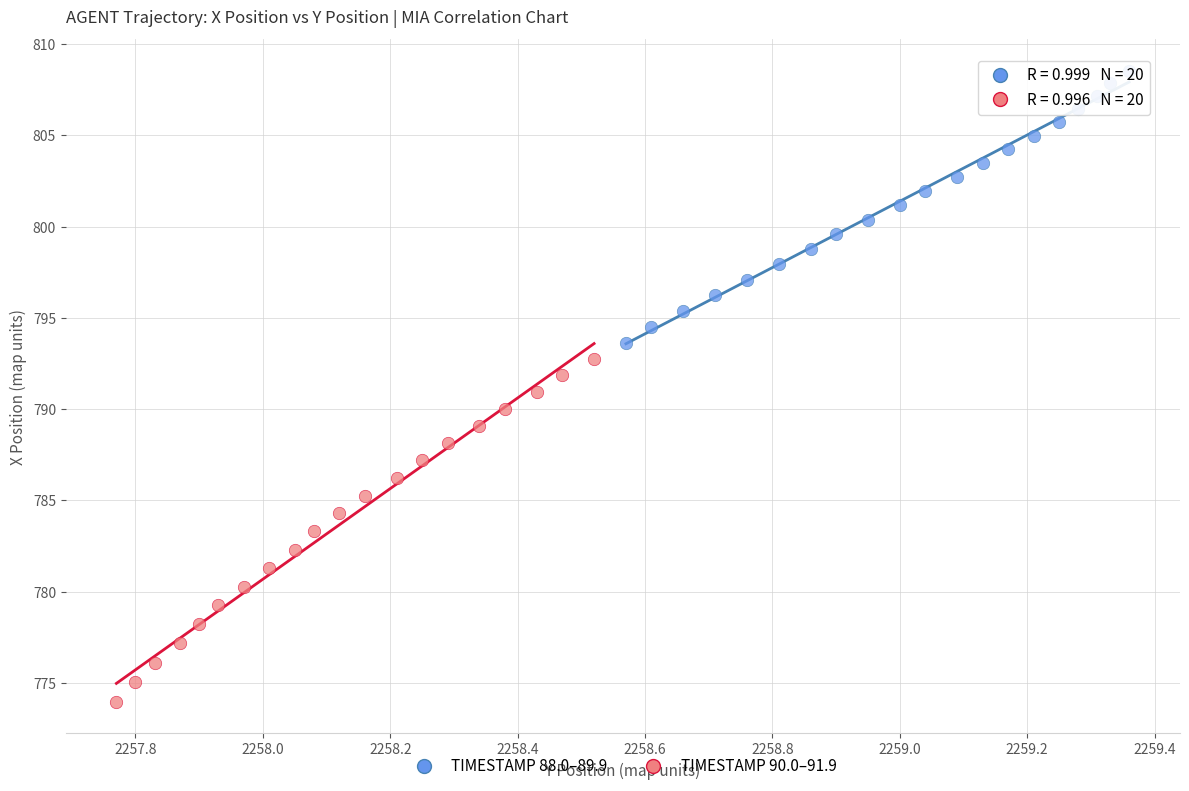

Which series reaches the maximum Y coordinate?

TIMESTAMP 88.0–89.9